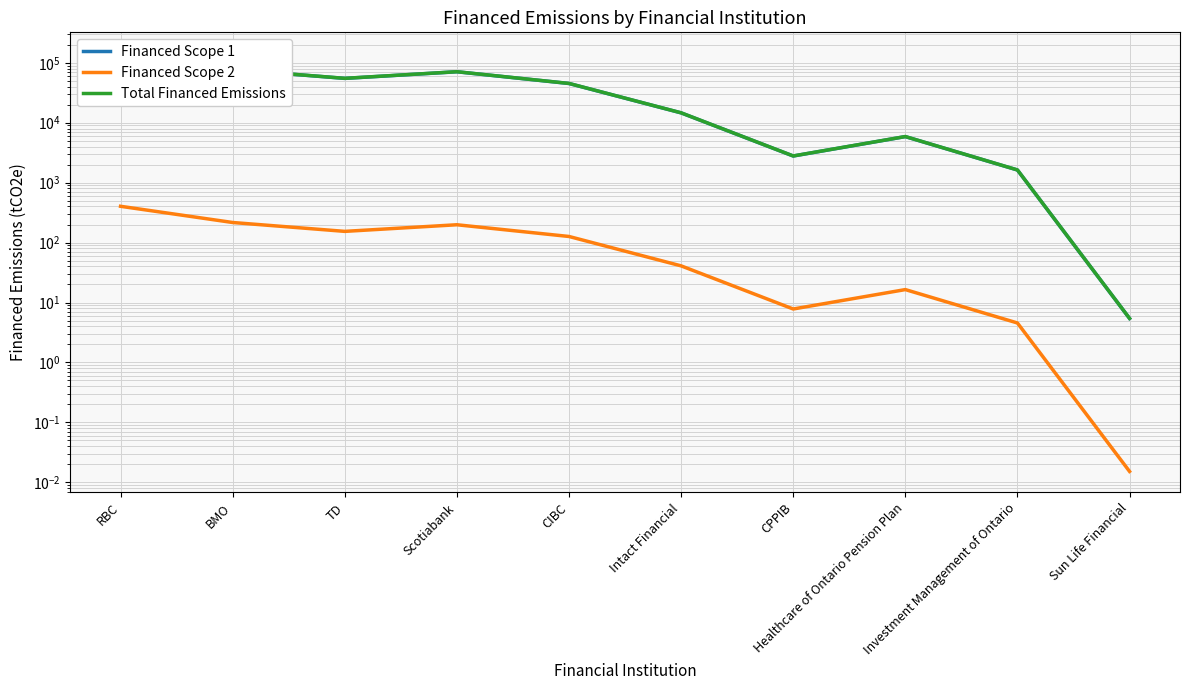

Reading left to right, transcribe all the data shown in this chart.

Financed Scope 1: 143955.9	77228.9	54910.9	70821.3	45137.0	14596.7	2782.3	5865.7	1625.7	5.4
Financed Scope 2: 403.2	216.3	153.8	198.3	126.4	40.9	7.8	16.4	4.6	0.0
Total Financed Emissions: 144359.1	77445.2	55064.6	71019.7	45263.4	14637.6	2790.1	5882.1	1630.2	5.4